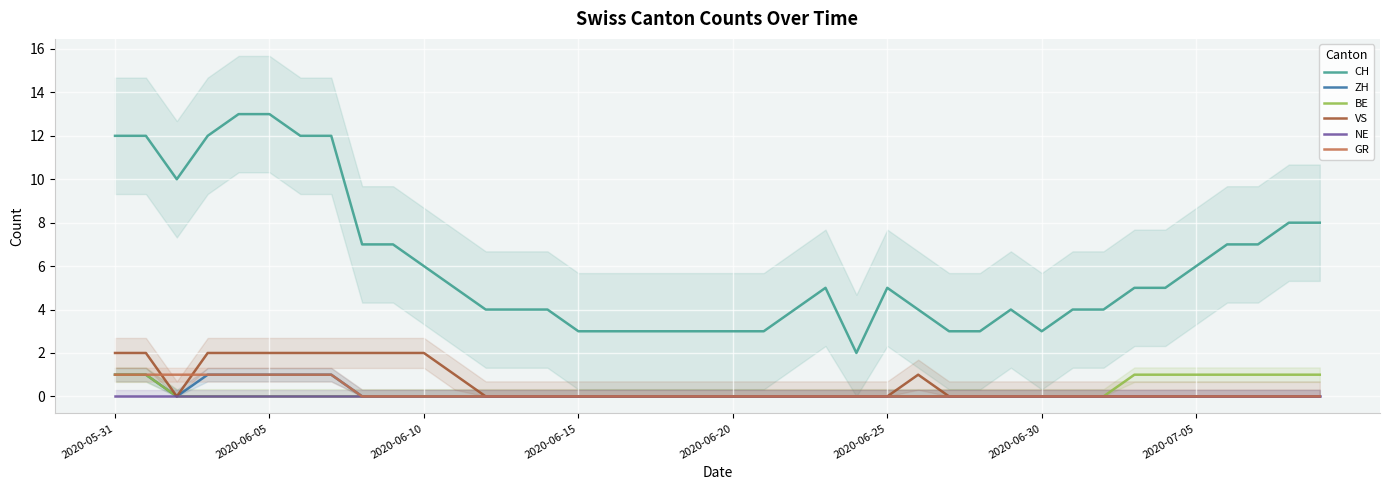

What is the difference between the highest and lowest values at 31?

4